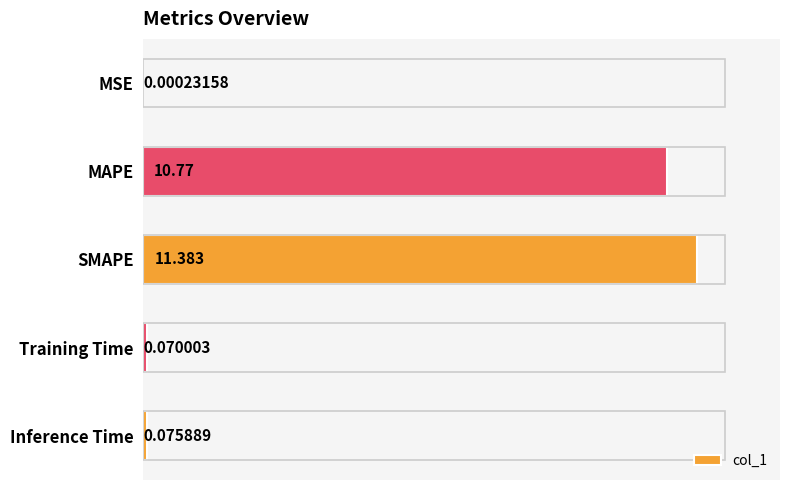

Where is the data nearest to the value 5?

Inference Time